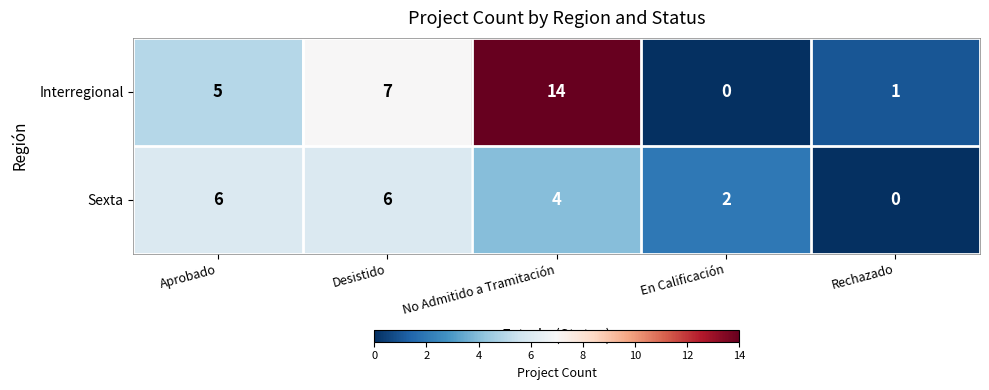

At Desistido, list the series in order from largest to smallest.

Interregional, Sexta